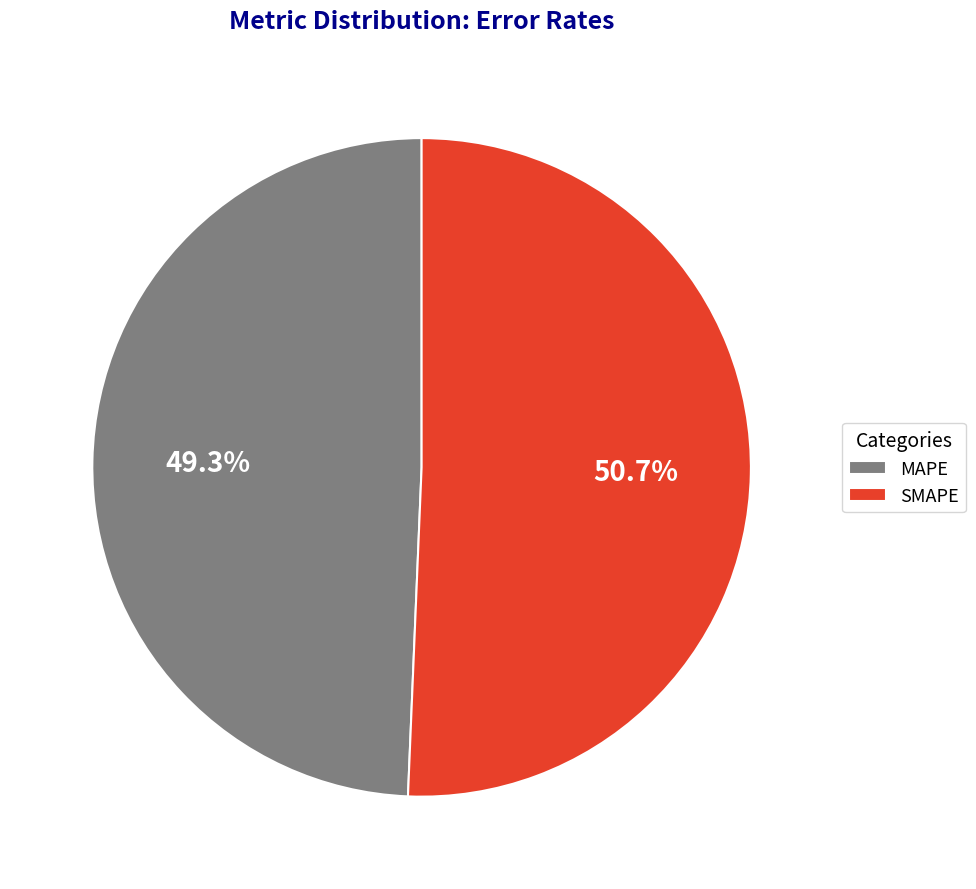

Is it true that SMAPE is 51% of the pie?

True